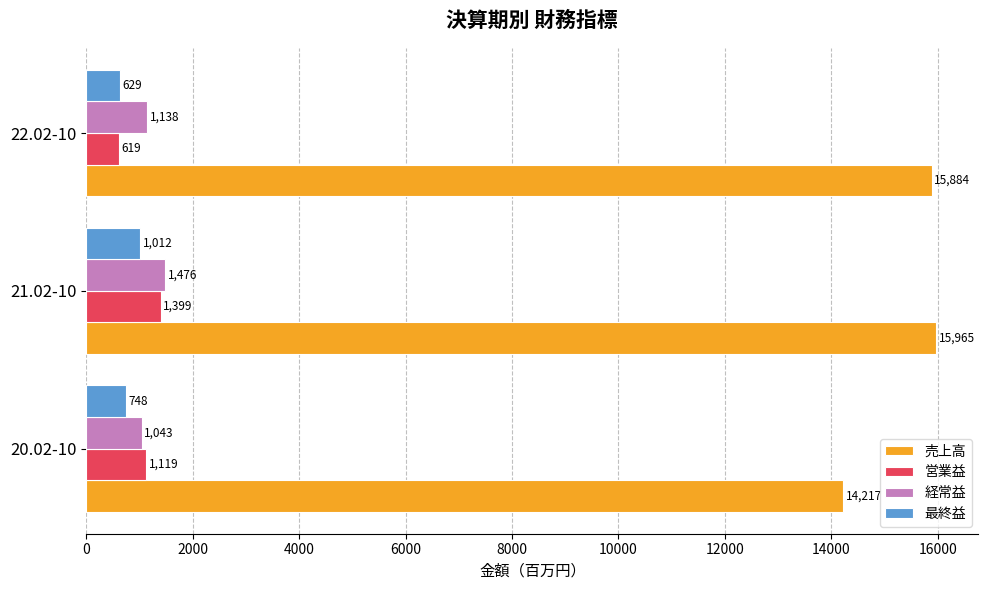

How many values in the 最終益 series are below 748?

1